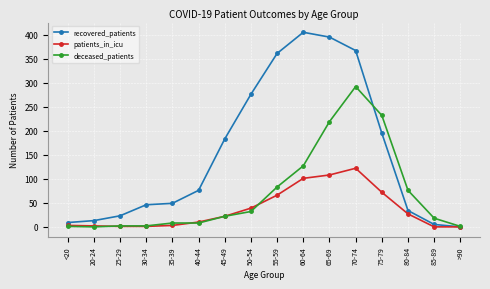

What is the average value of the recovered_patients series?

152